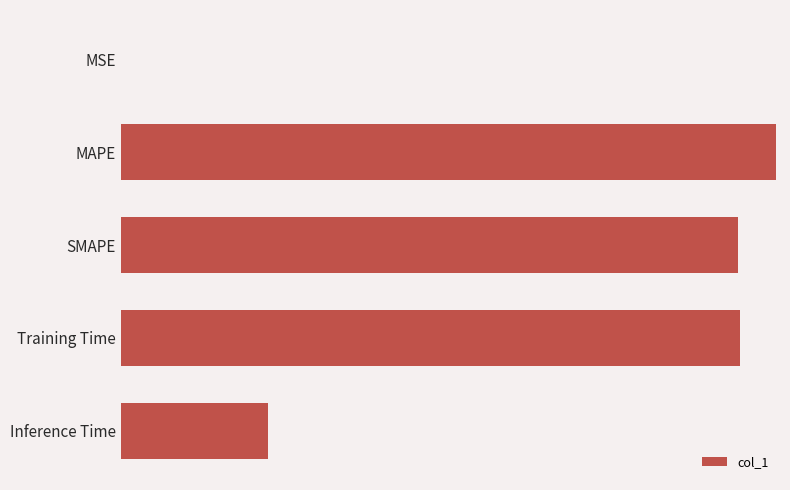

Are the bars grouped side by side (vs. stacked)?

No